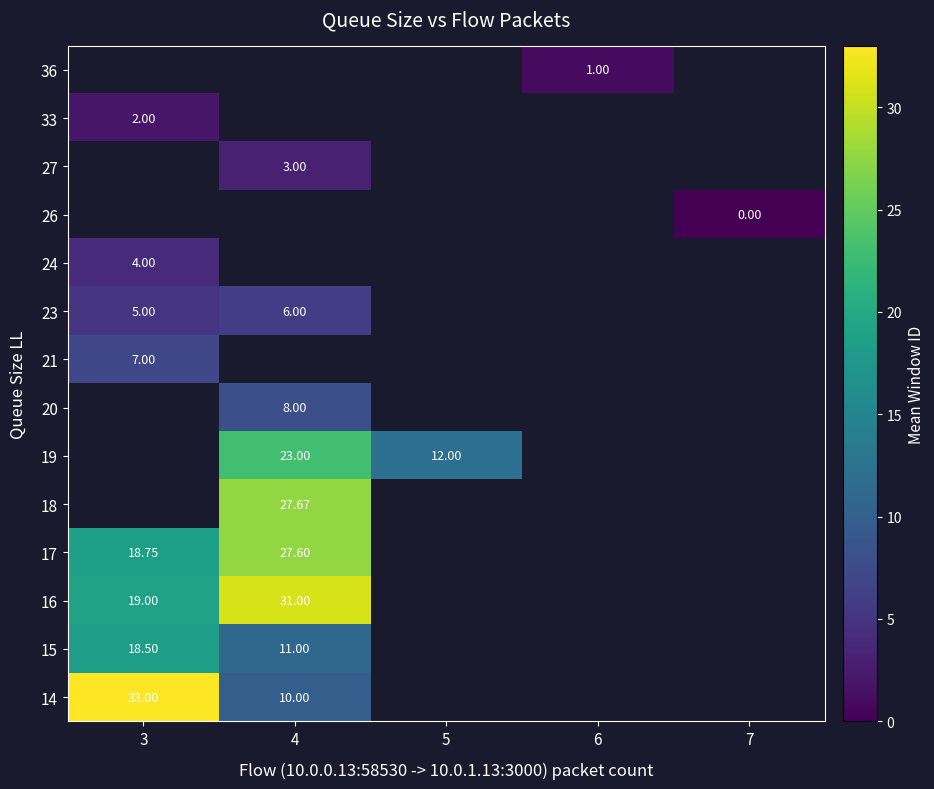

Rank the categories by row_0 value from highest to lowest.

3, 4, 5, 6, 7